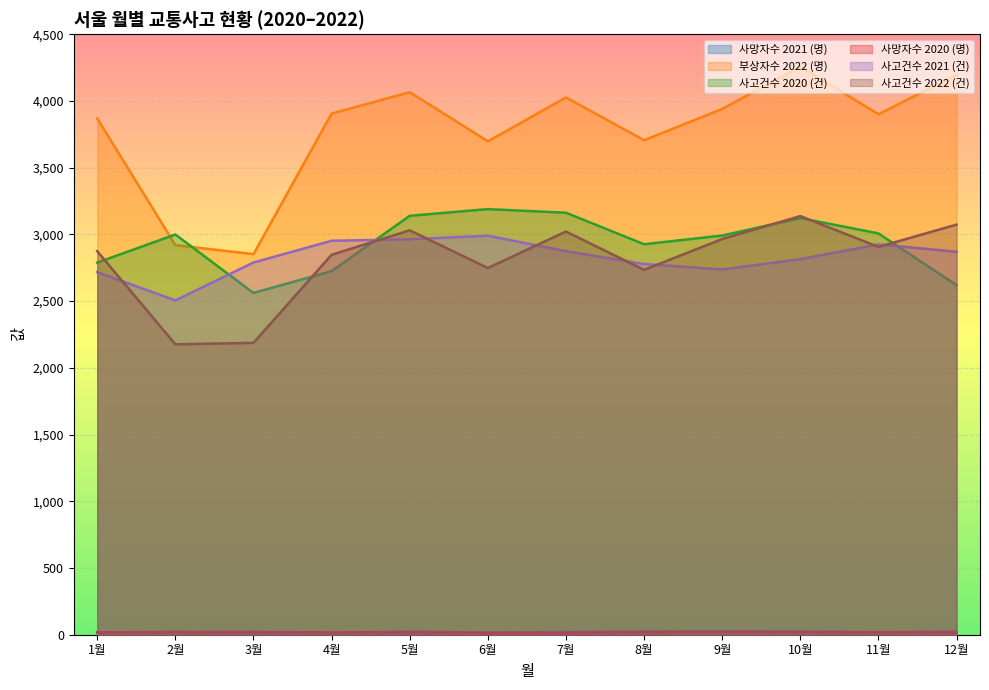

At which category is the sum across all series the highest?

10월